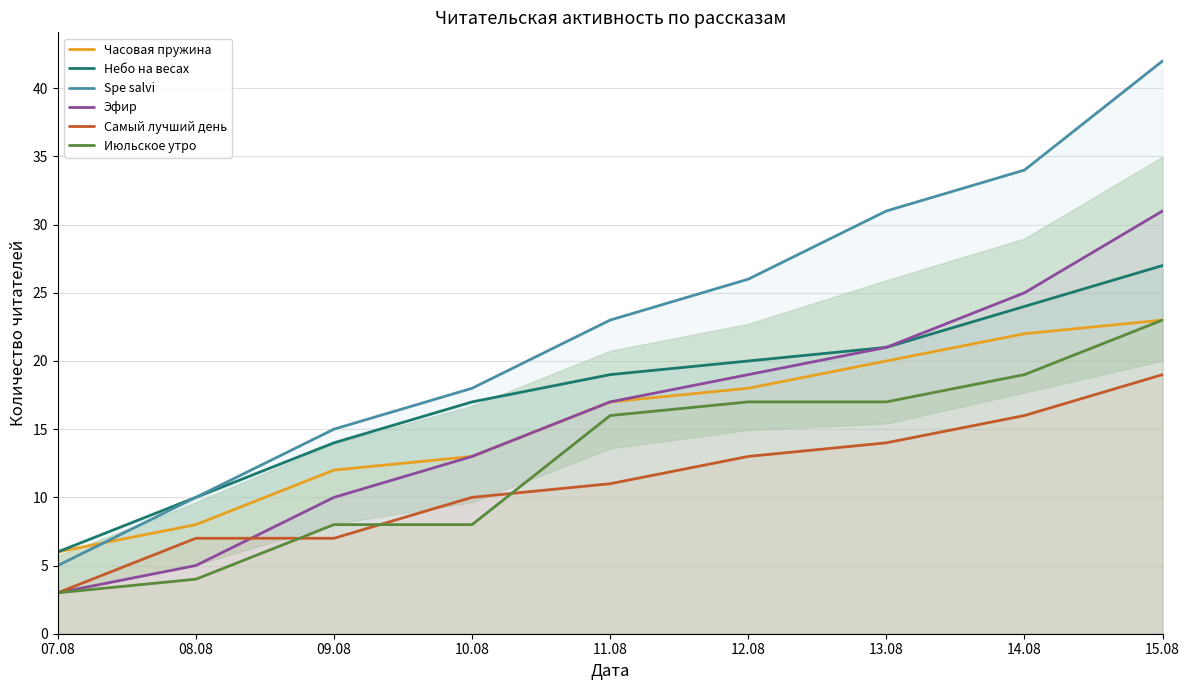

True or false: Spe salvi has a value of 25 at 10.08.

False